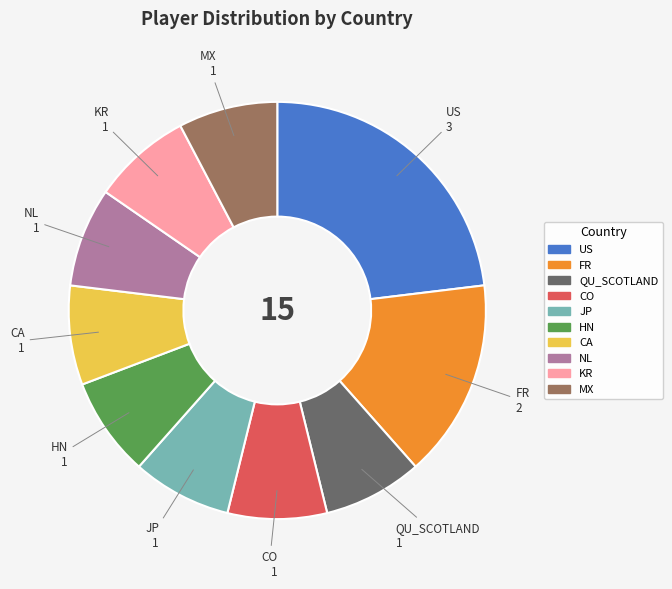

Is the sum of US and MX greater than half?

No